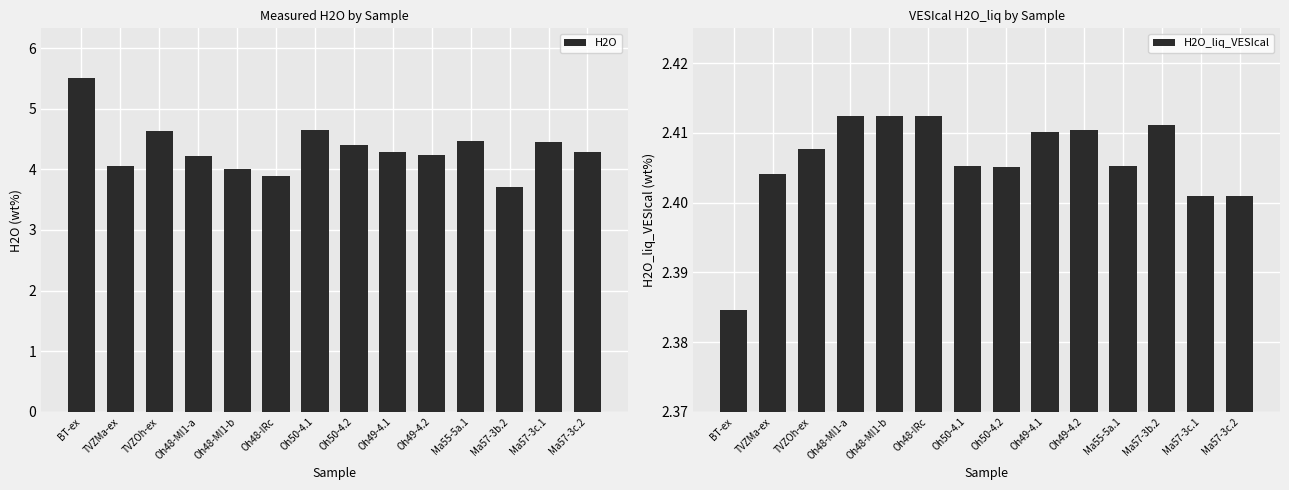

What is the value of the H2O_liq_VESIcal bar at the 7th from the left?

2.4